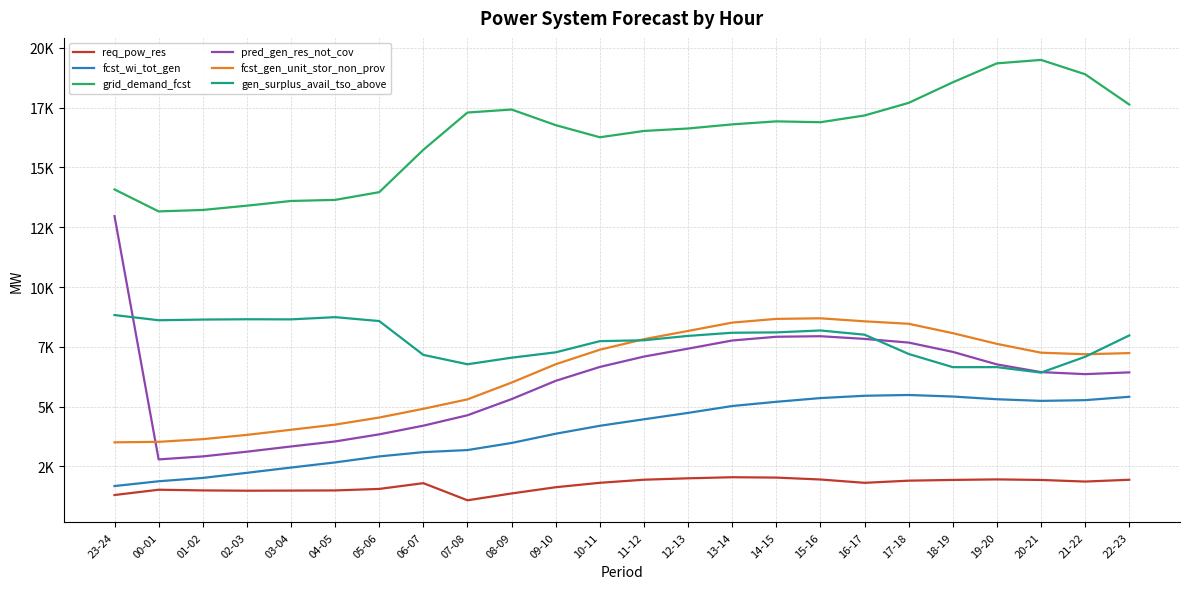

Where do gen_surplus_avail_tso_above and fcst_gen_unit_stor_non_prov first cross each other?

10-11 and 11-12